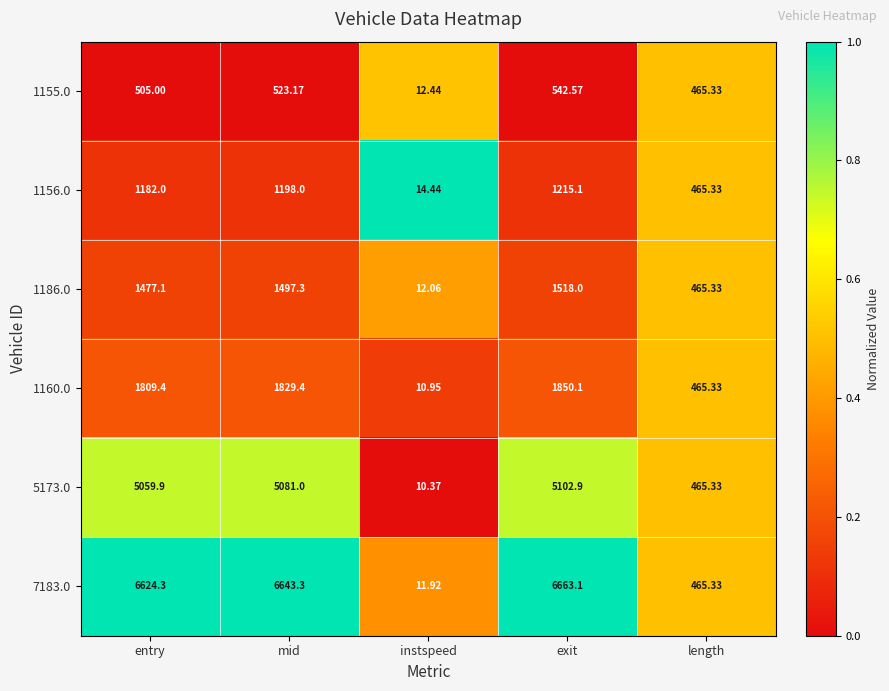

Rank the series by their maximum value, from highest to lowest.

7183.0, 5173.0, 1160.0, 1186.0, 1156.0, 1155.0